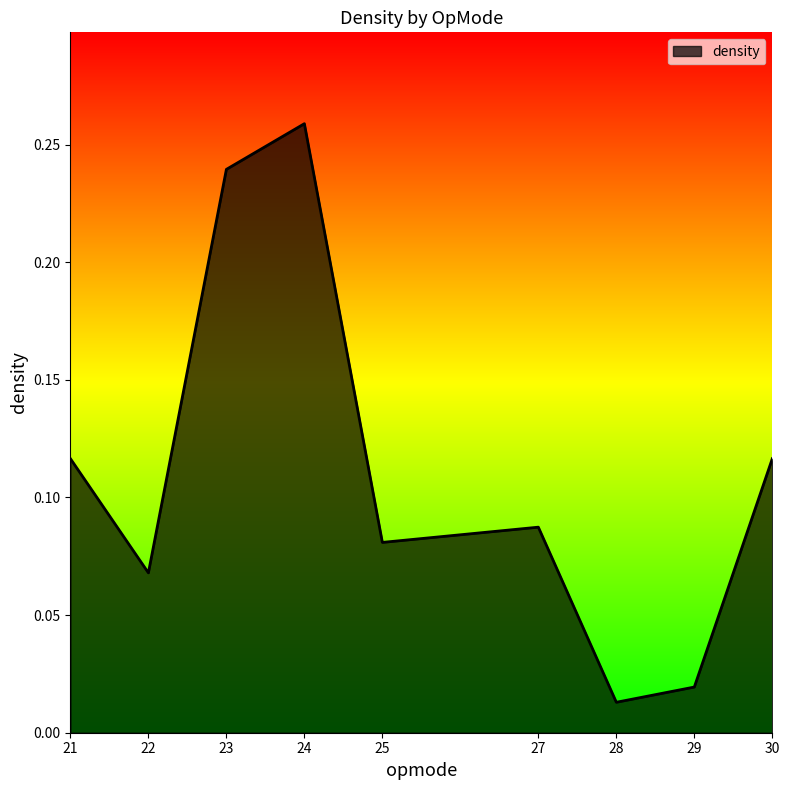

Between 28 and 27, which is larger?

27